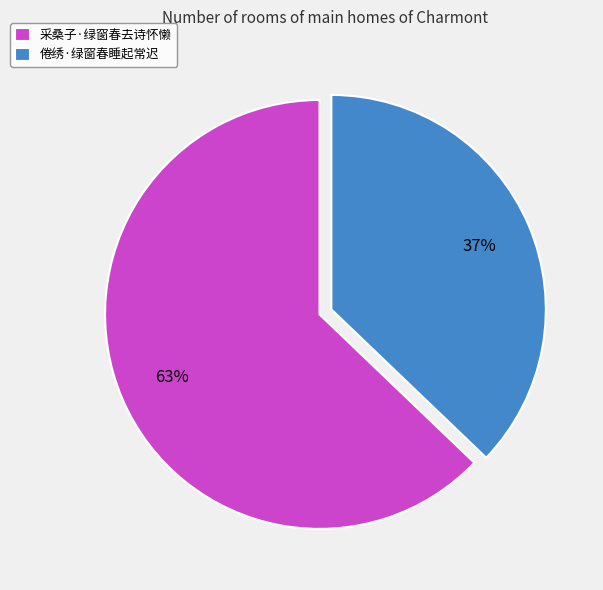

To the nearest percent, what is the difference between the largest and smallest slice percentages?

26%